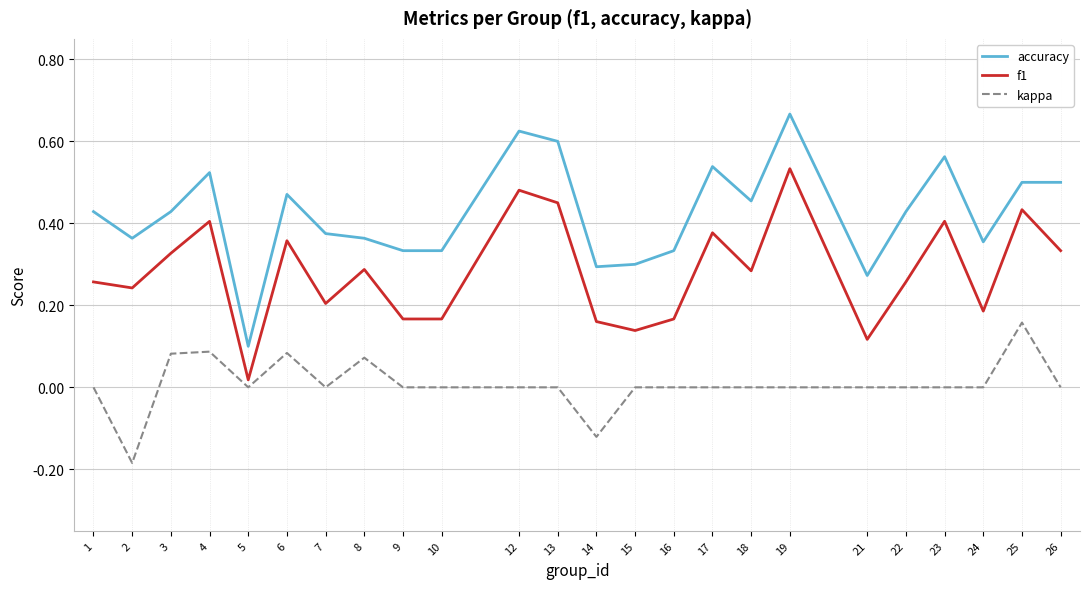

At how many categories does at least one series exceed 0?

24